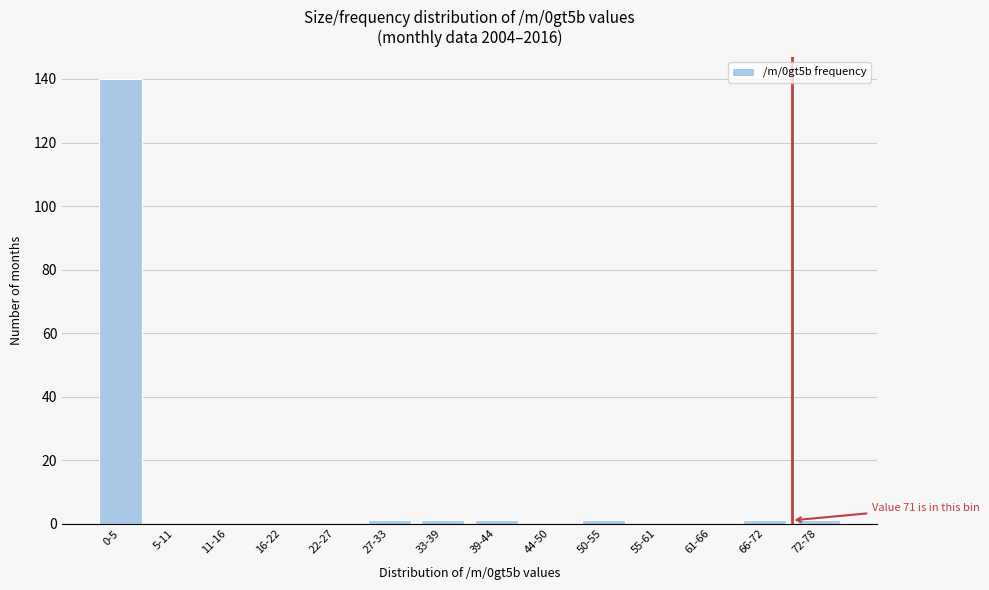

Reading left to right, what are all the values shown in this chart?

0-5=140	5-11=0	11-16=0	16-22=0	22-27=0	27-33=1	33-39=1	39-44=1	44-50=0	50-55=1	55-61=0	61-66=0	66-72=1	72-78=1